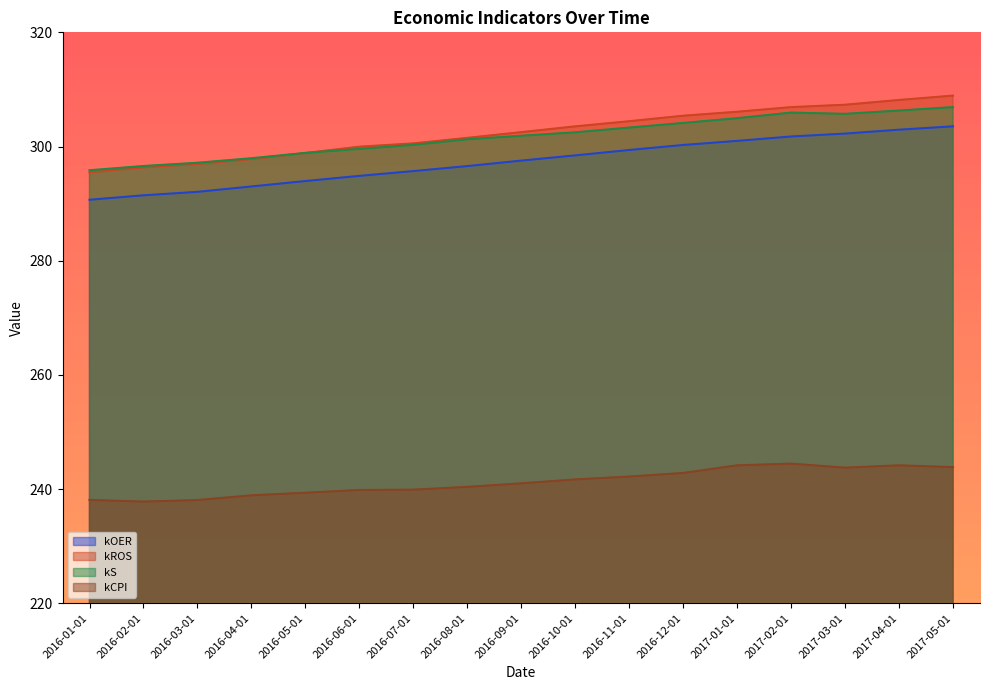

How many lines are shown in the chart?

4